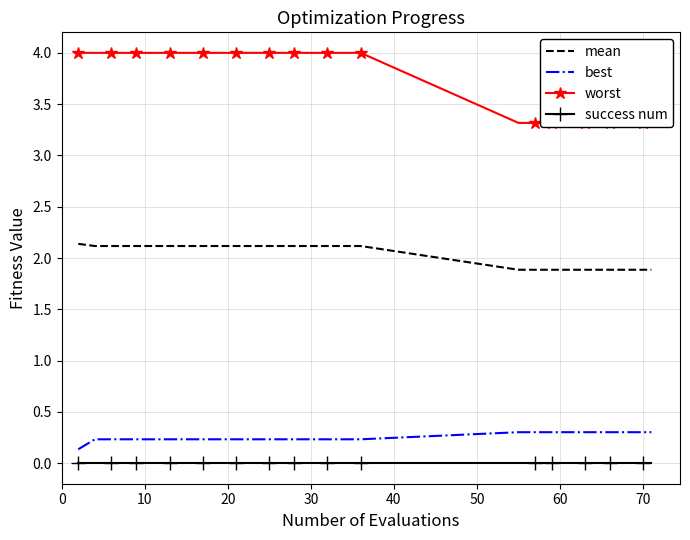

True or false: mean and best intersect in this chart.

False